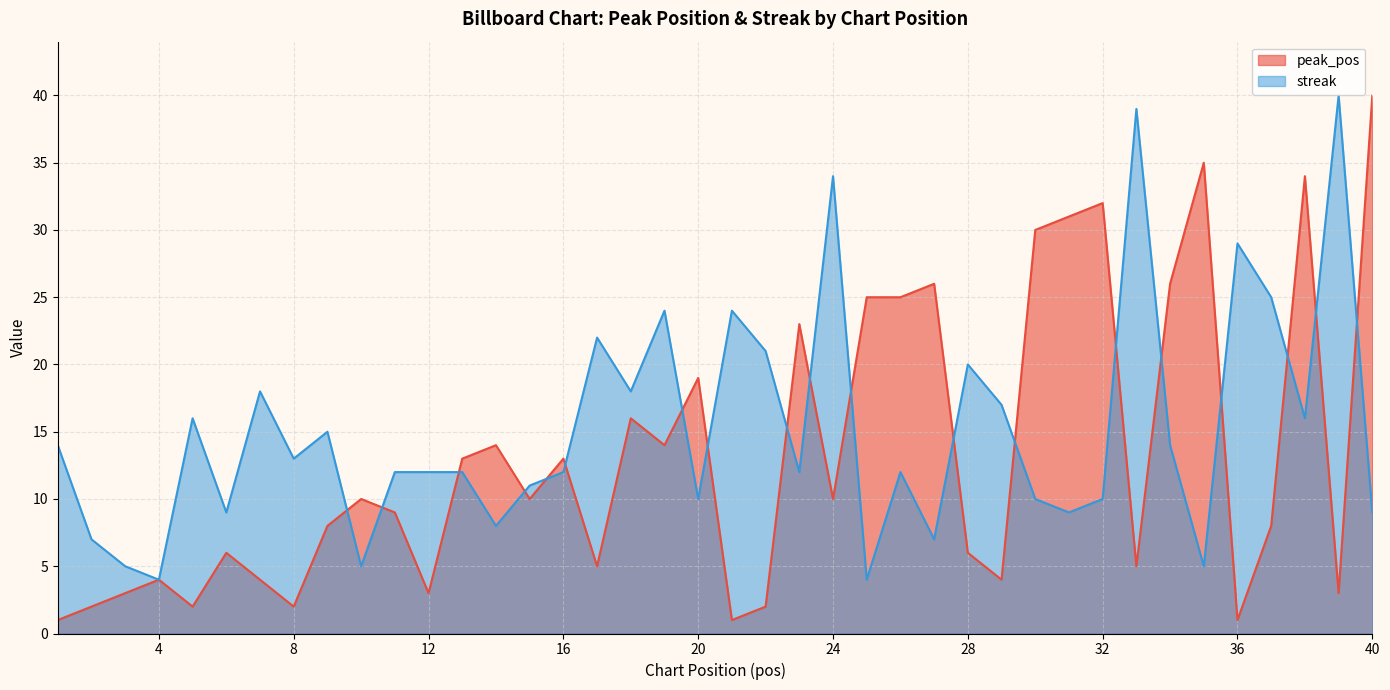

The value of streak at 11 is 12. True or false?

True